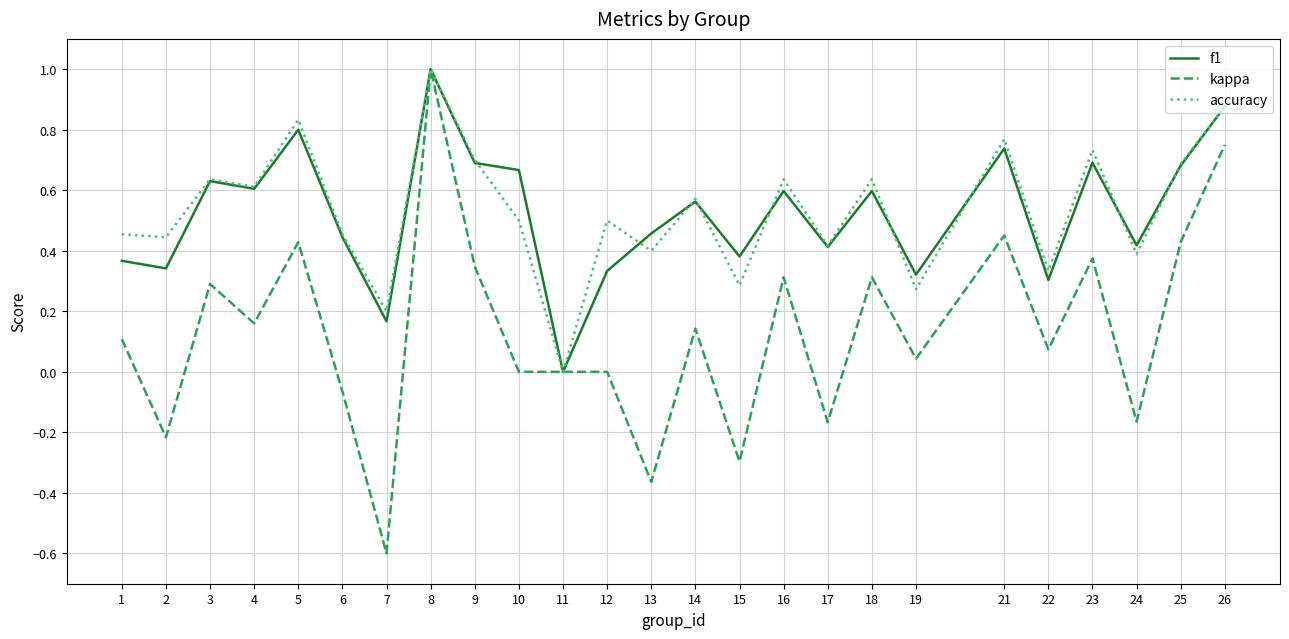

The kappa series shows 0.7 at 12. True or false?

False